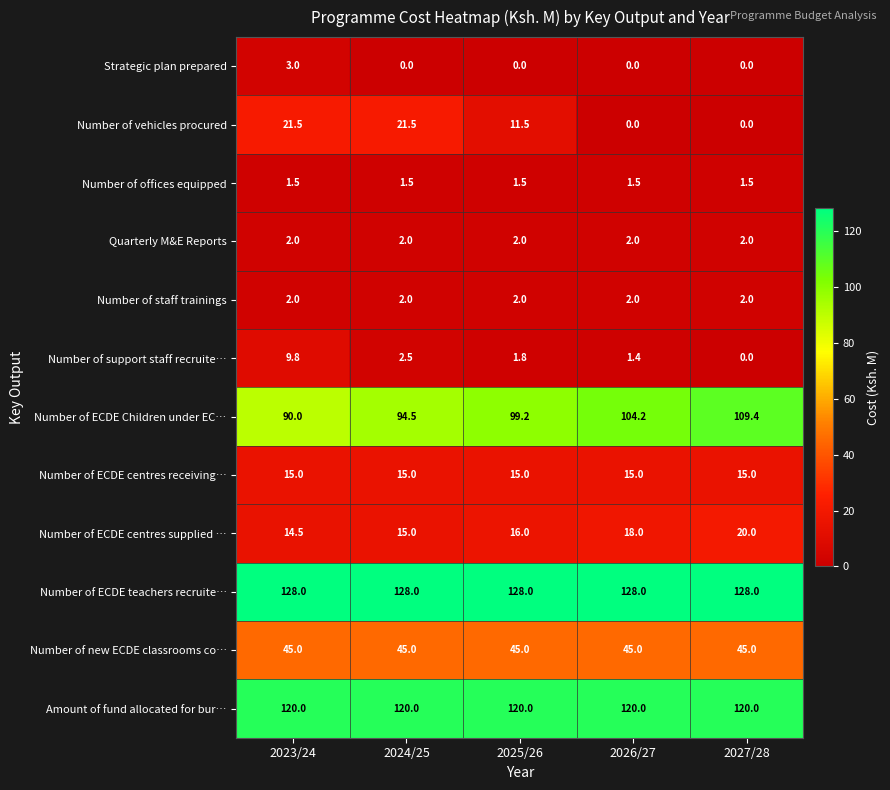

Which series changed the most between 2024/25 and 2027/28?

Number of vehicles procured